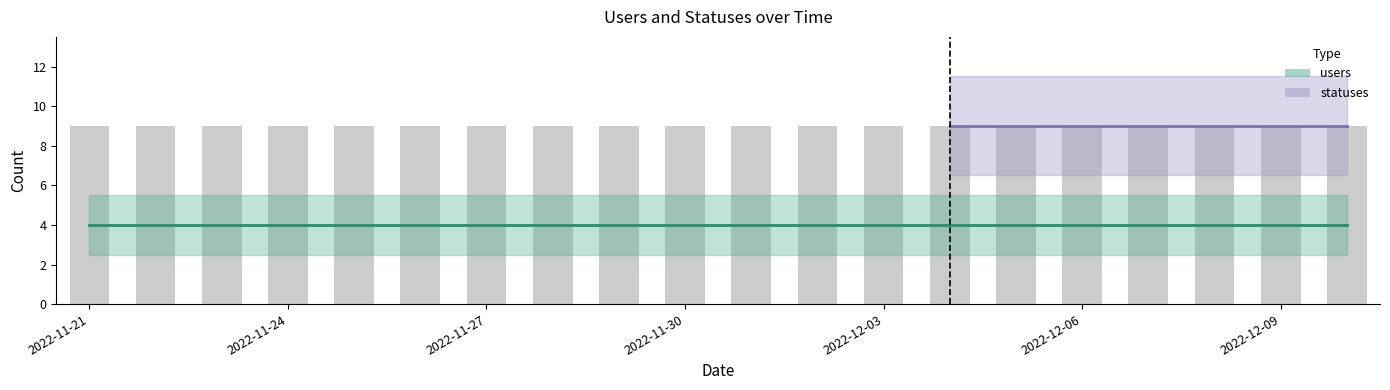

Rank the series at 2022-12-06 from lowest to highest value.

users, statuses